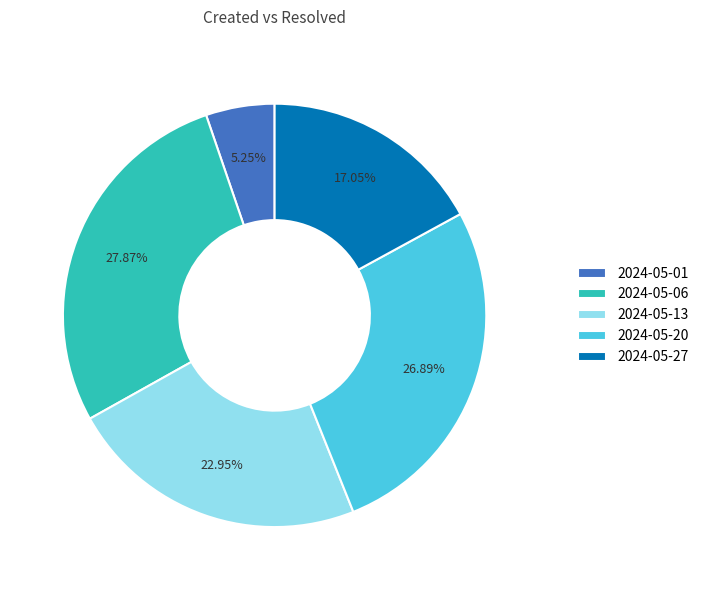

Is there a majority slice in this chart?

No